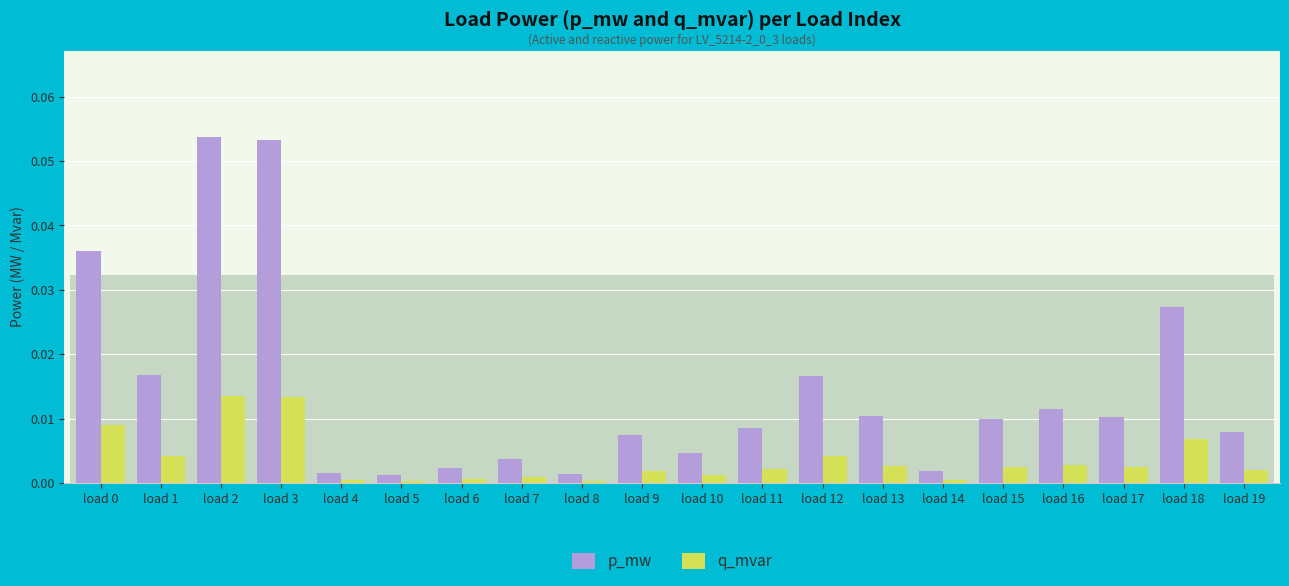

The value of q_mvar at 6 is 0.0. True or false?

False